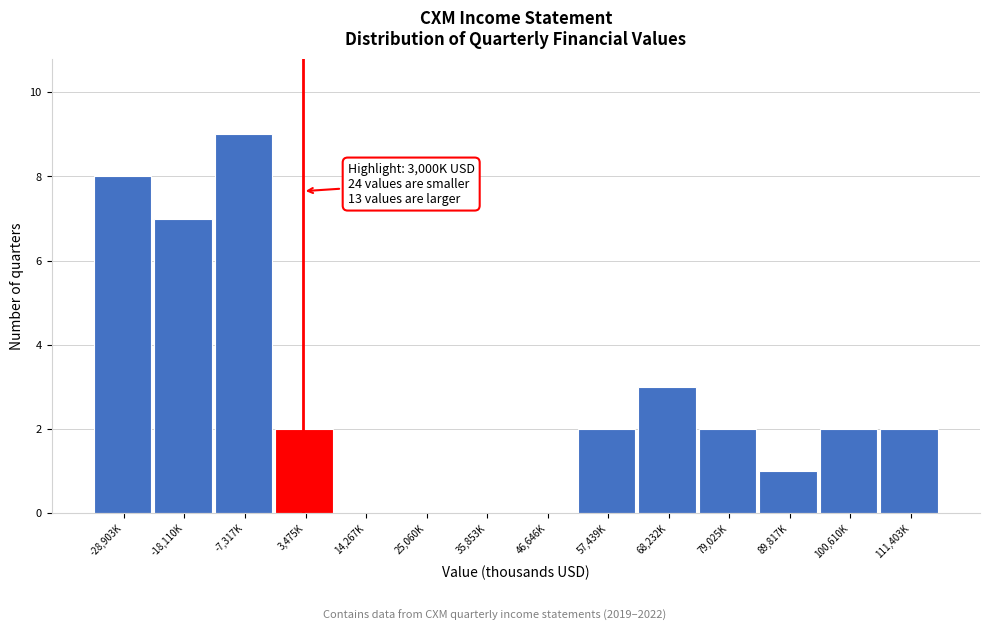

Reading left to right, extract all data points from this chart.

-28,903K=8	-18,110K=7	-7,317K=9	3,475K=2	14,267K=0	25,060K=0	35,853K=0	46,646K=0	57,439K=2	68,232K=3	79,025K=2	89,817K=1	100,610K=2	111,403K=2